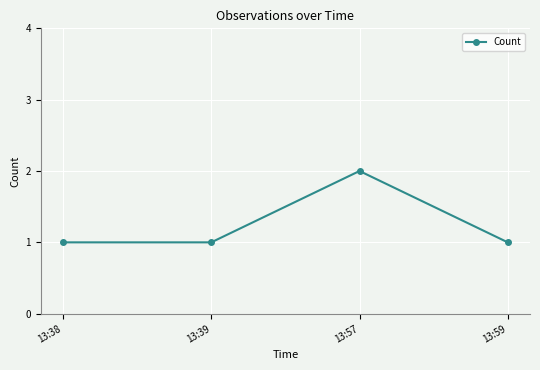

The value at 13:39 is 1. True or false?

True